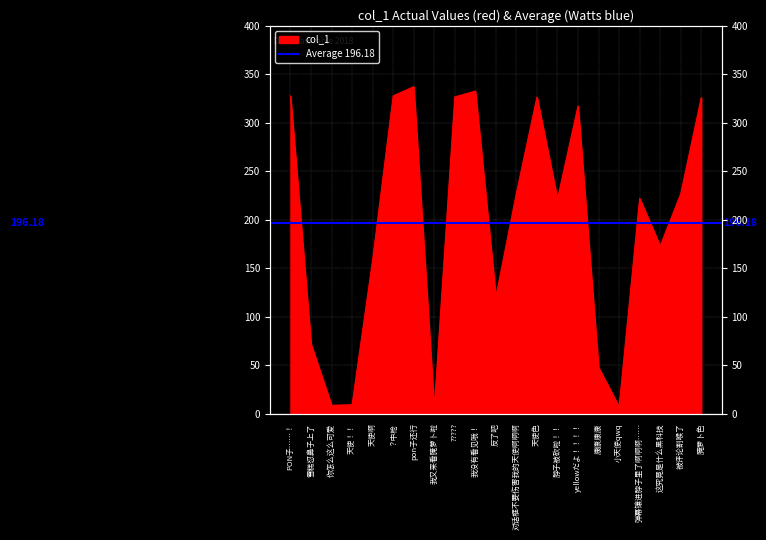

What is the value of the 5th point from the left?

158.6